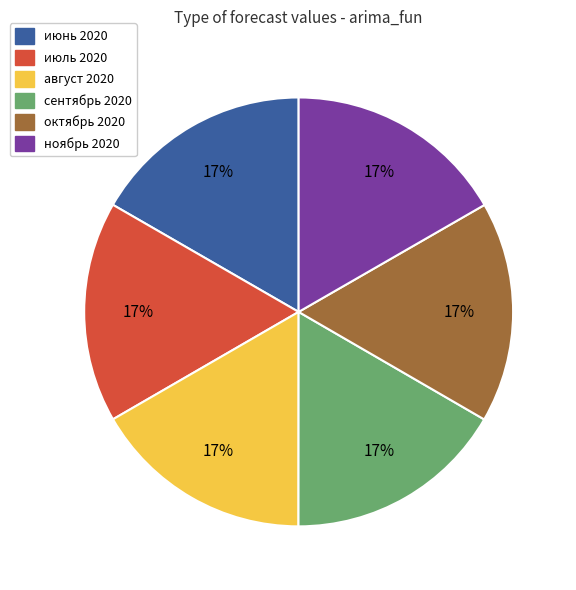

The июнь 2020 slice represents 17% of the pie. True or false?

True